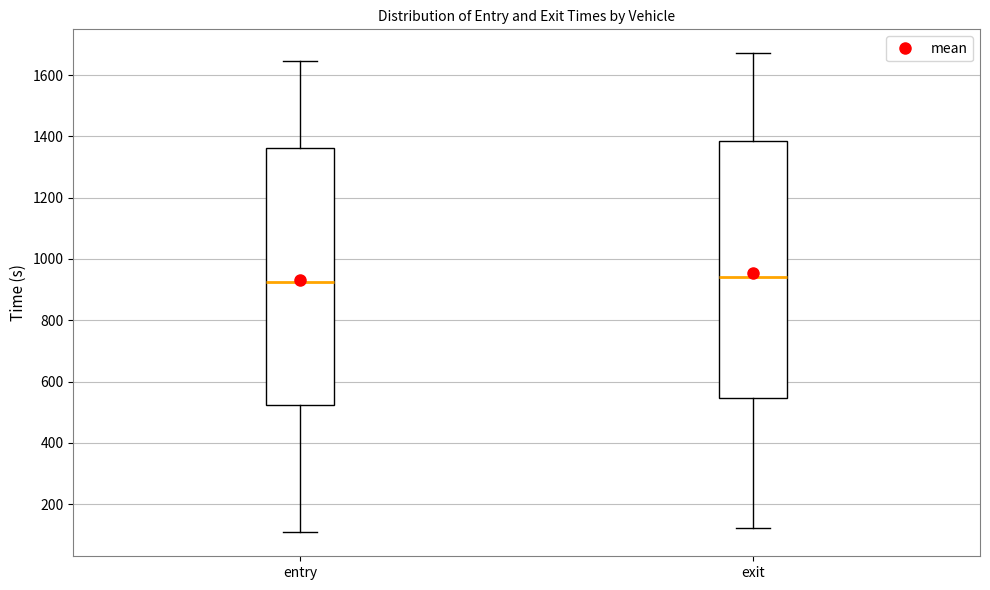

Where does the upper whisker of the box for entry end on the y-axis? The values are not printed on the chart, so give them approximately, as read against the axis.

1640